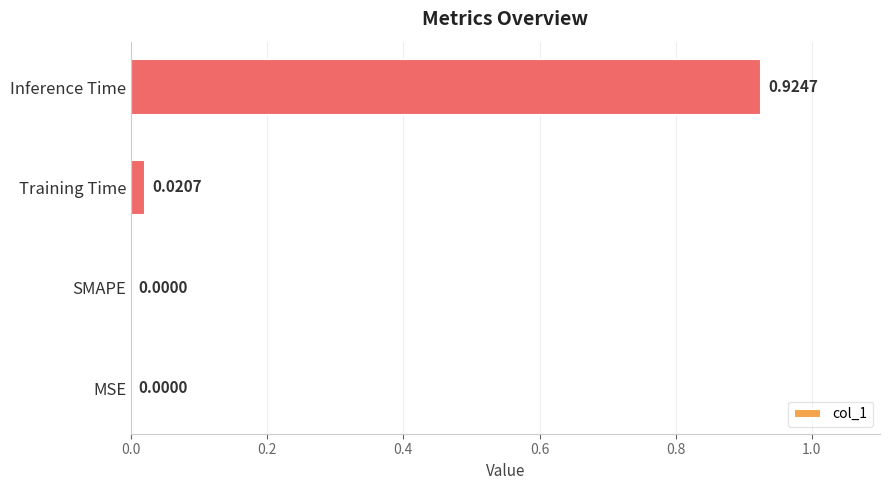

Which has a higher value, MSE or Training Time?

Training Time